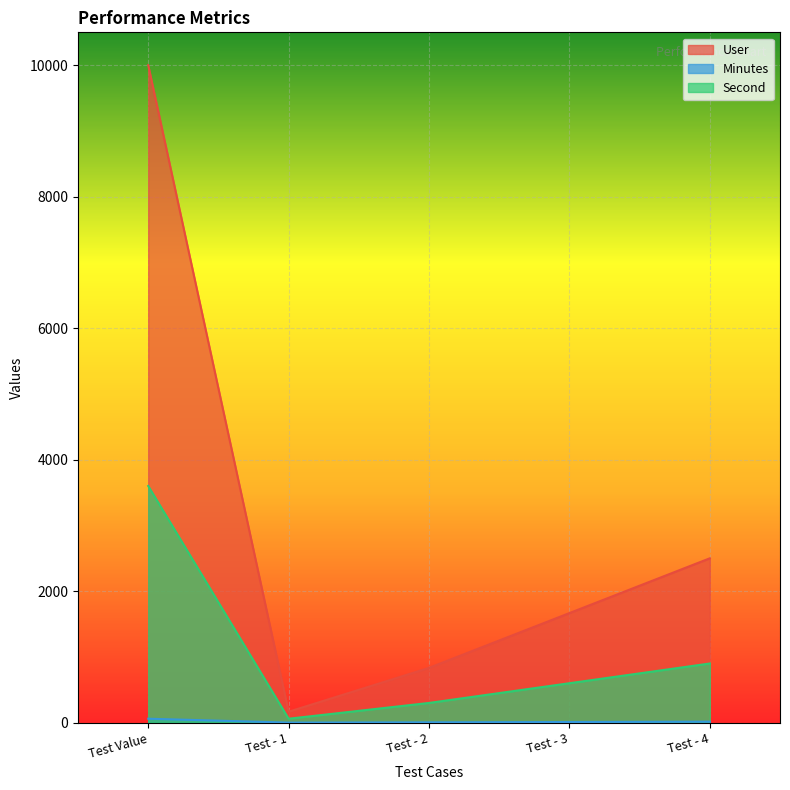

Between Test - 4 and Test - 1, which is larger?

Test - 4